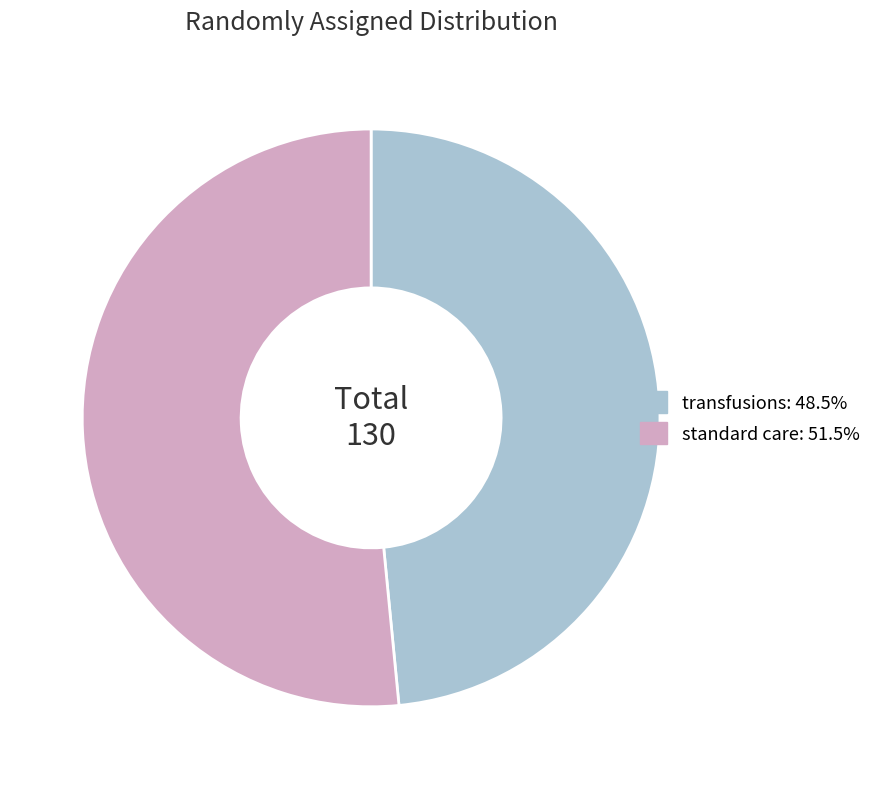

Approximately how many times larger is the value at standard care: 51.5% compared to transfusions: 48.5%?

1.1